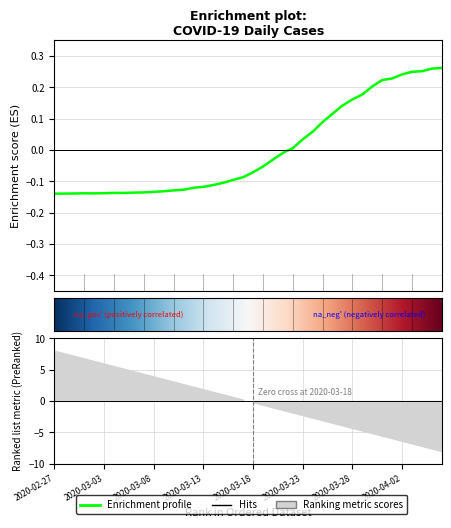

True or false: the data shows 0.1 at 2020-03-30.

False